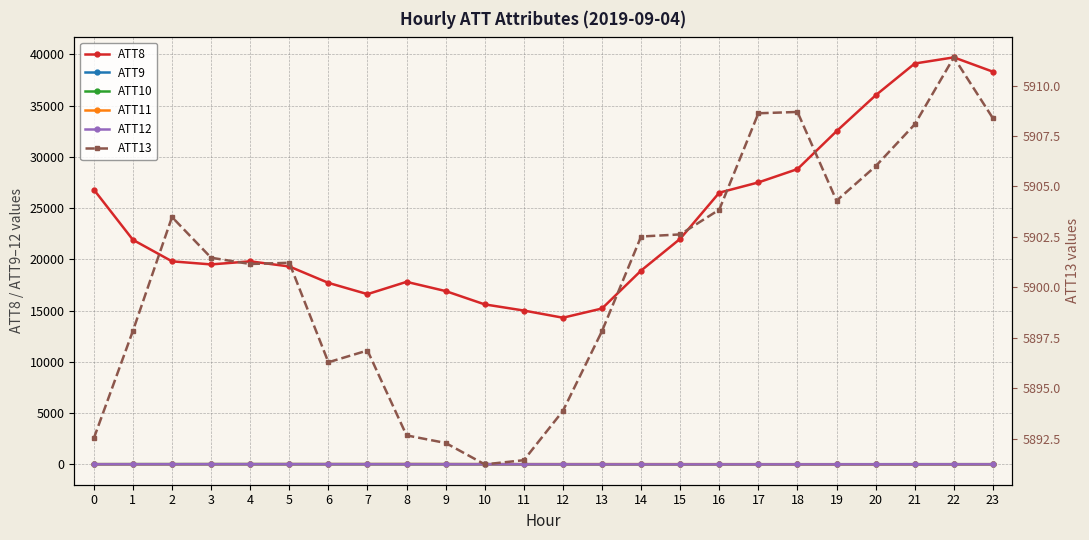

How many data points in ATT11 are less than 14?

11